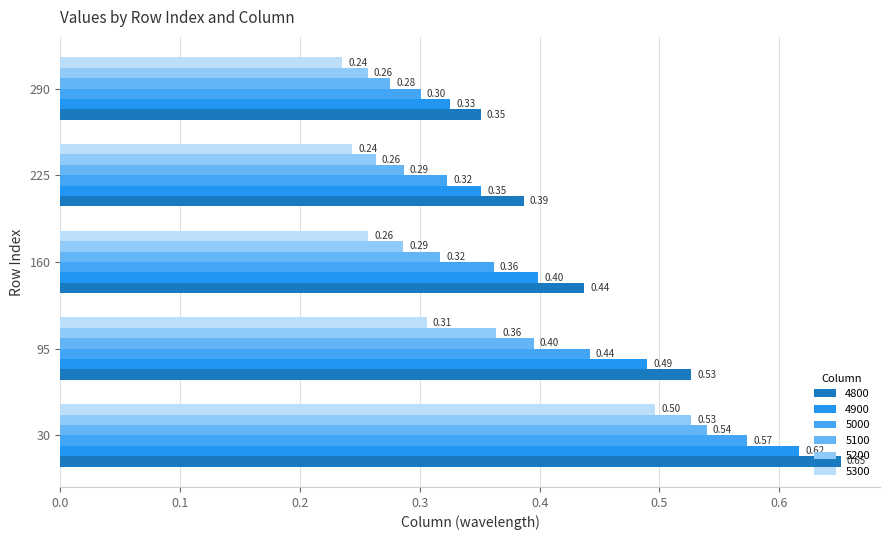

What is the average value of the 5100 series?

0.4